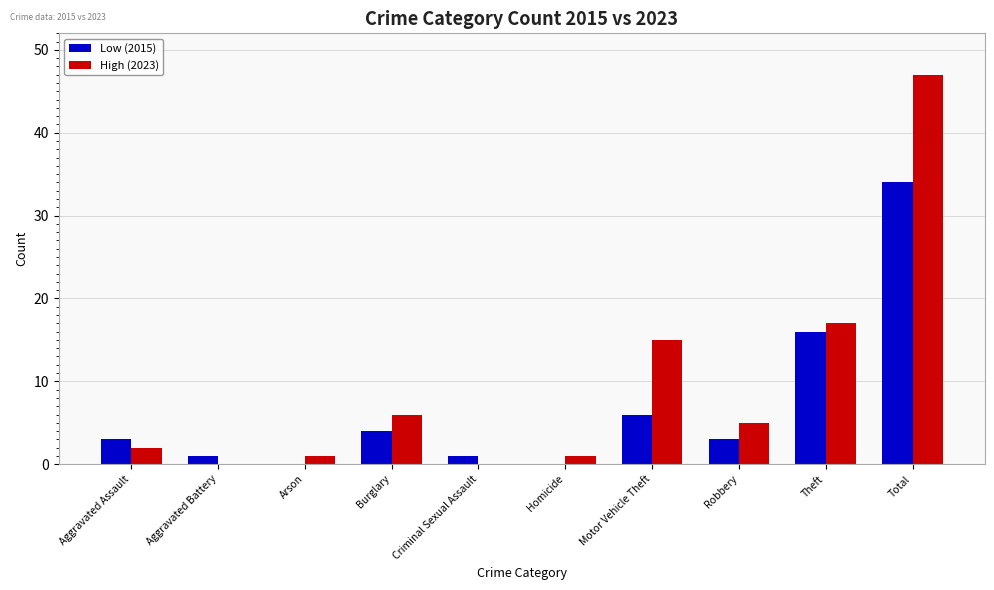

Is the value of Low (2015) at Aggravated Assault greater than the value of High (2023) at Burglary?

No